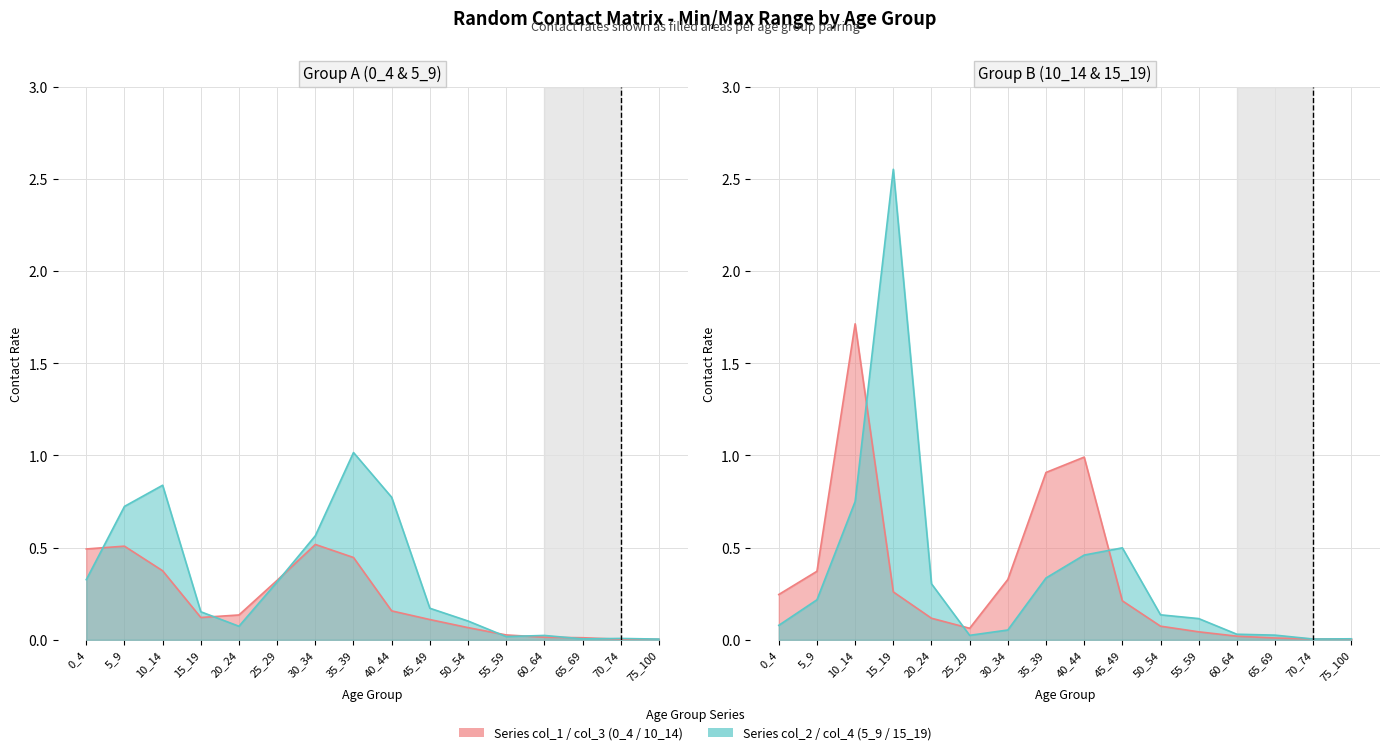

What is the spread (max minus min) of values at 40_44?

0.8